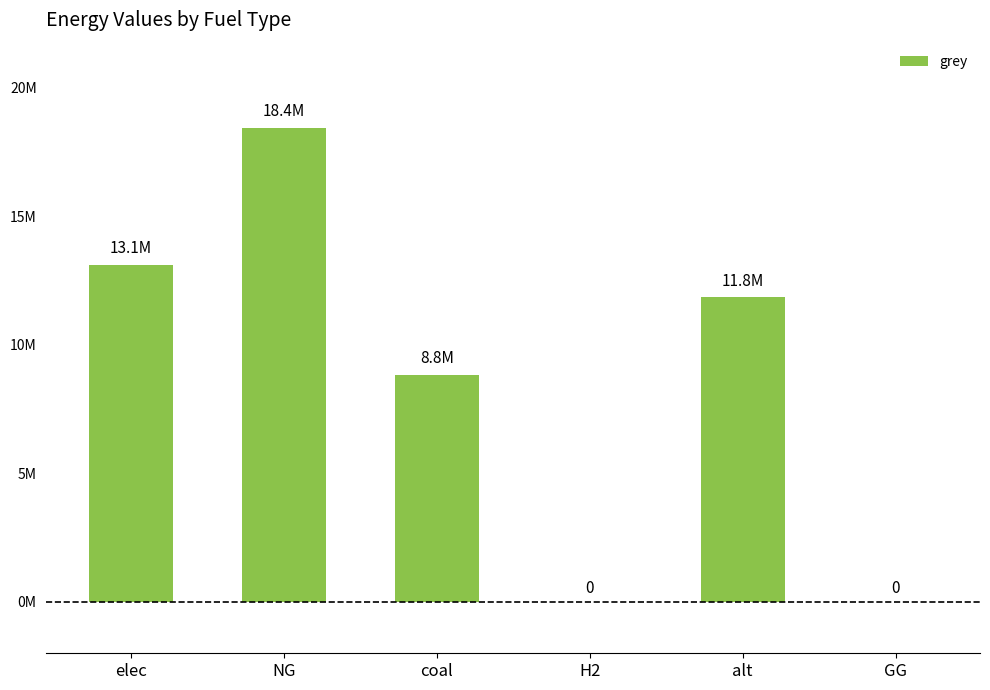

Are the bars horizontal?

No